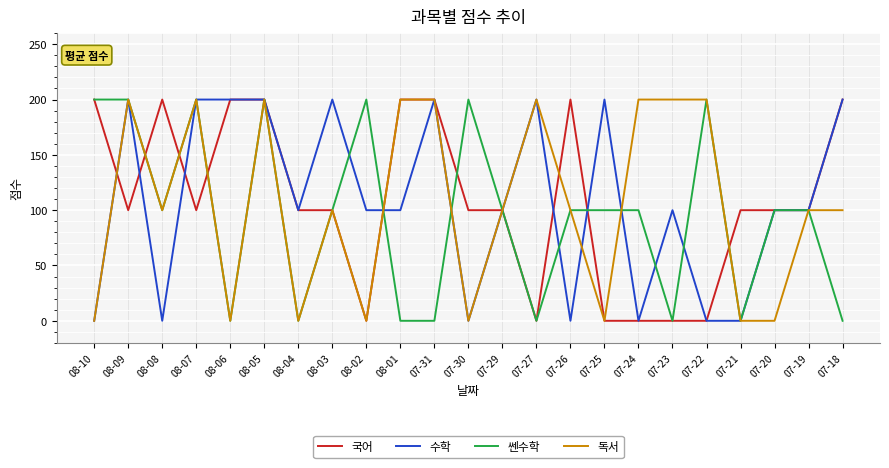

What are all the series names shown in the legend?

국어, 수학, 쎈수학, 독서